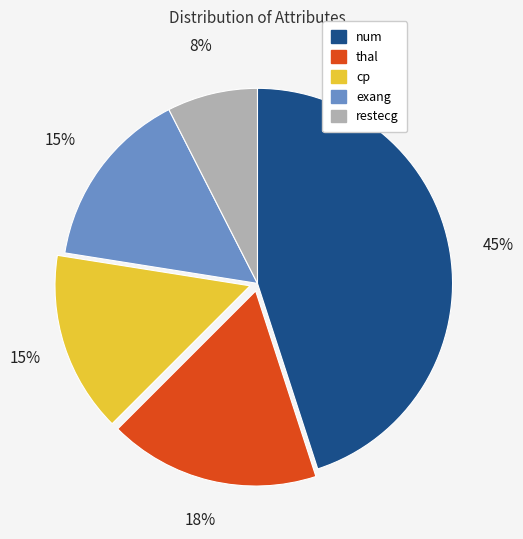

How many segments does this pie chart have?

5